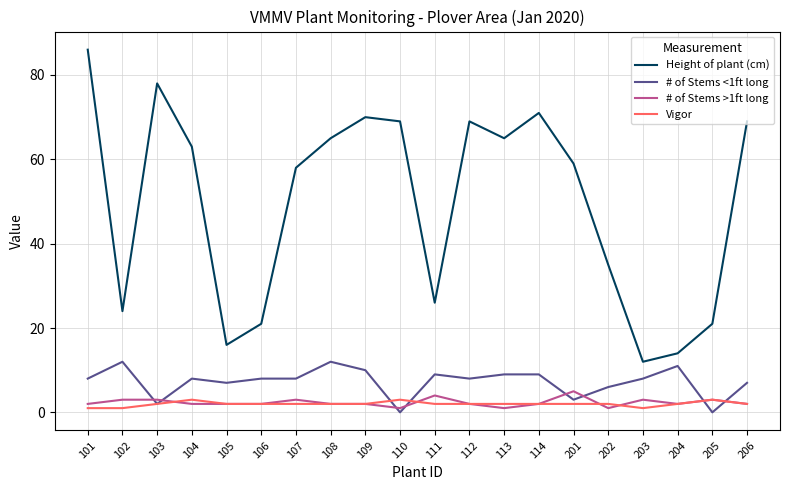

Which series has the largest range (max minus min)?

Height of plant (cm)